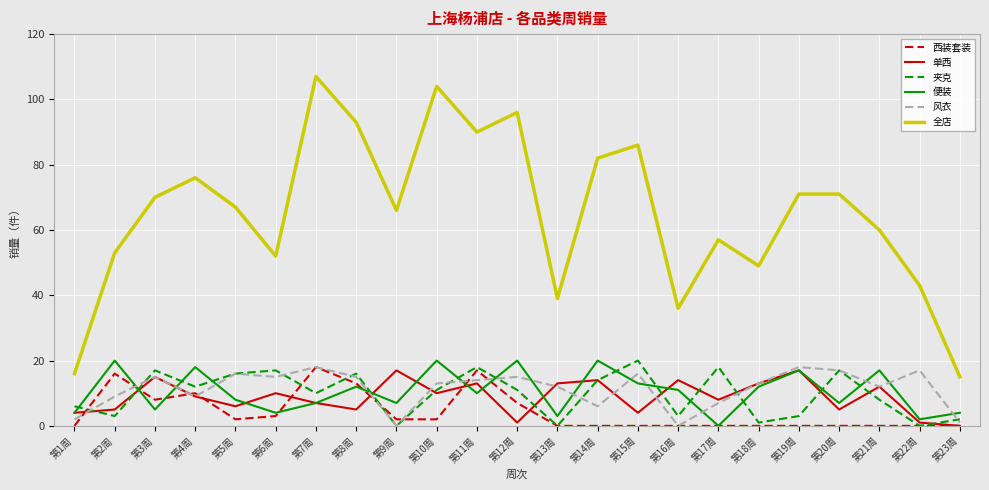

The value of 夹克 at 第14周 is 6. True or false?

False